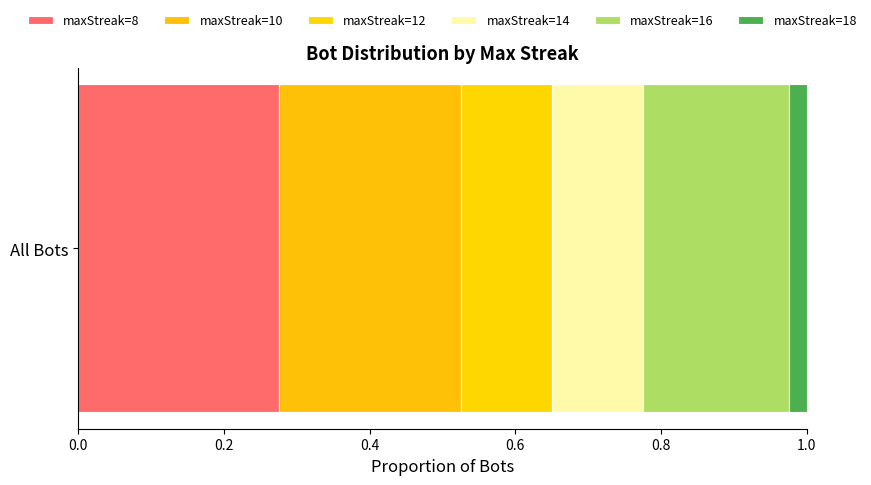

Reading left to right, transcribe all the data shown in this chart.

streak=8: 8=11	10=0	12=0	14=0	16=0	18=0
streak=10: 8=0	10=10	12=0	14=0	16=0	18=0
streak=12: 8=0	10=0	12=5	14=0	16=0	18=0
streak=14: 8=0	10=0	12=0	14=5	16=0	18=0
streak=16: 8=0	10=0	12=0	14=0	16=8	18=0
streak=18: 8=0	10=0	12=0	14=0	16=0	18=1